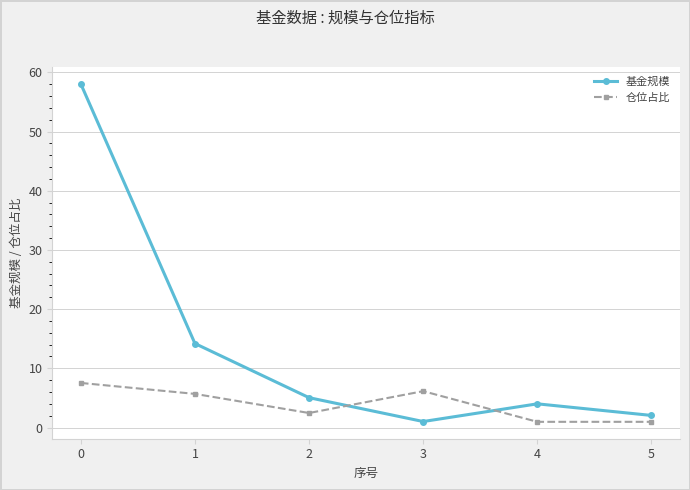

After their last crossing, which series has the higher values: 基金规模 or 仓位占比?

基金规模